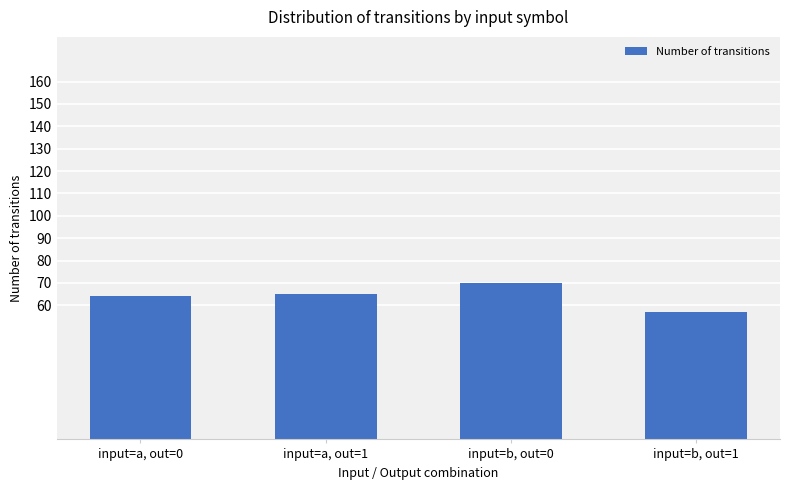

What is the average value?

64